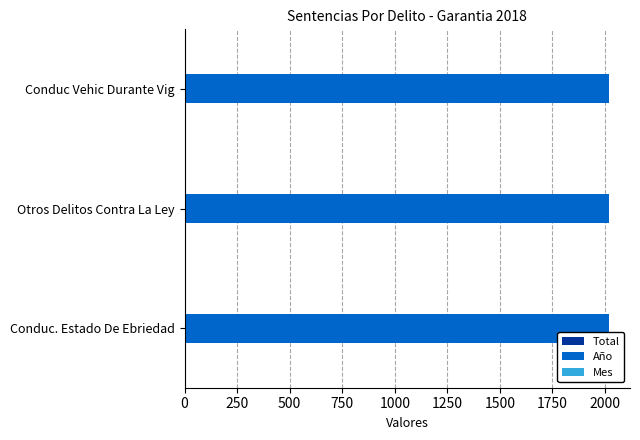

What is the greatest value displayed?

2018